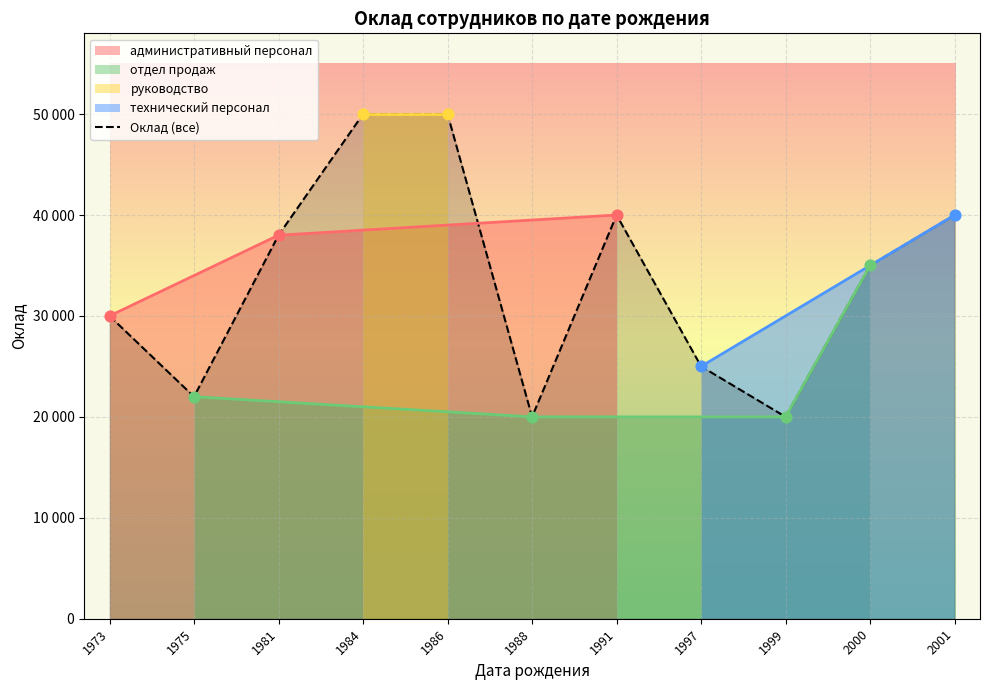

What is the ratio of the value at 1991 to the value at 1997?

1.6